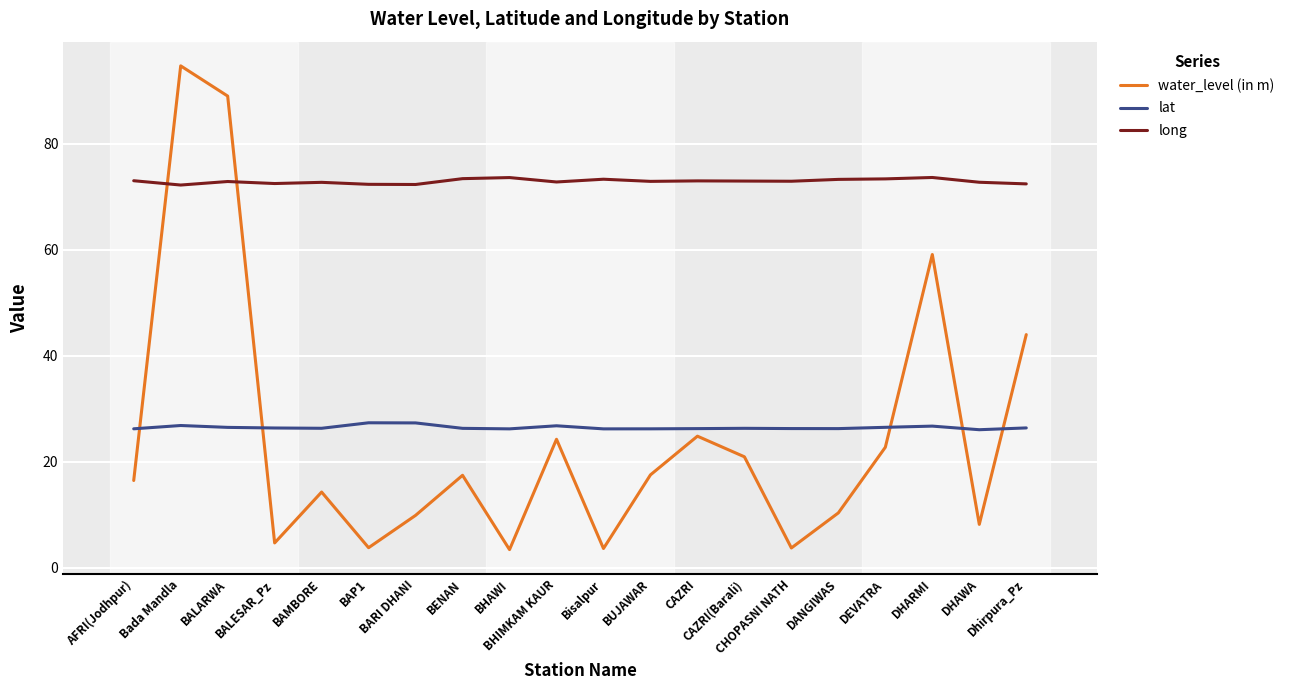

What is the lowest value of the long series?

72.2